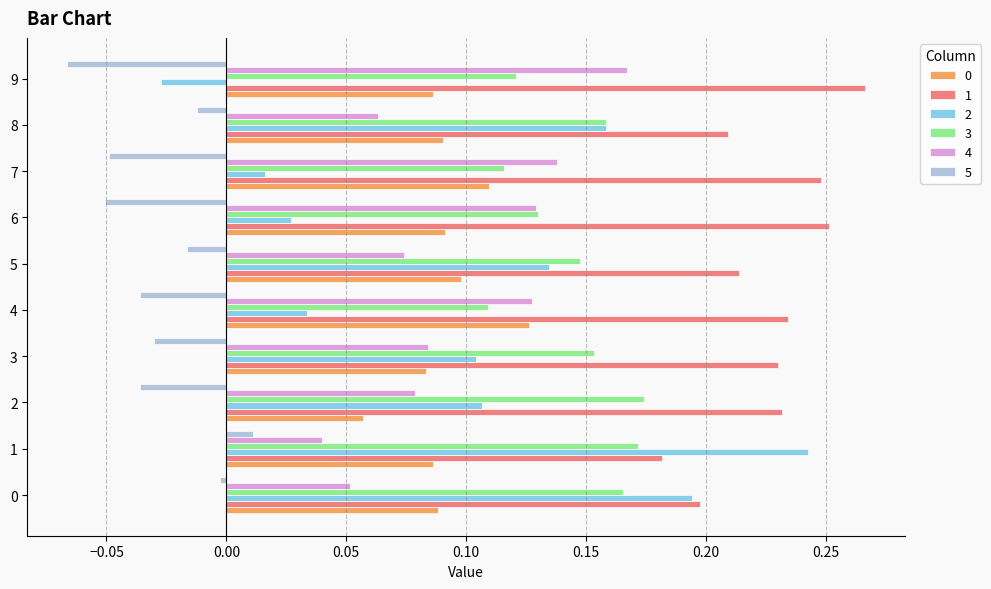

The 4 series shows 0.0 at 1. True or false?

True